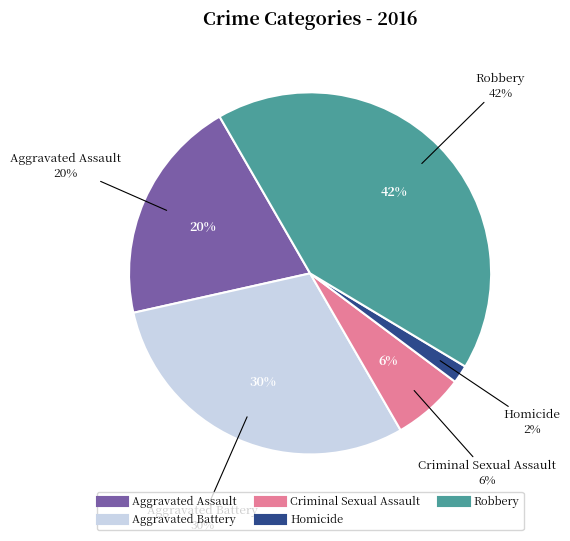

How many segments does this pie chart have?

5